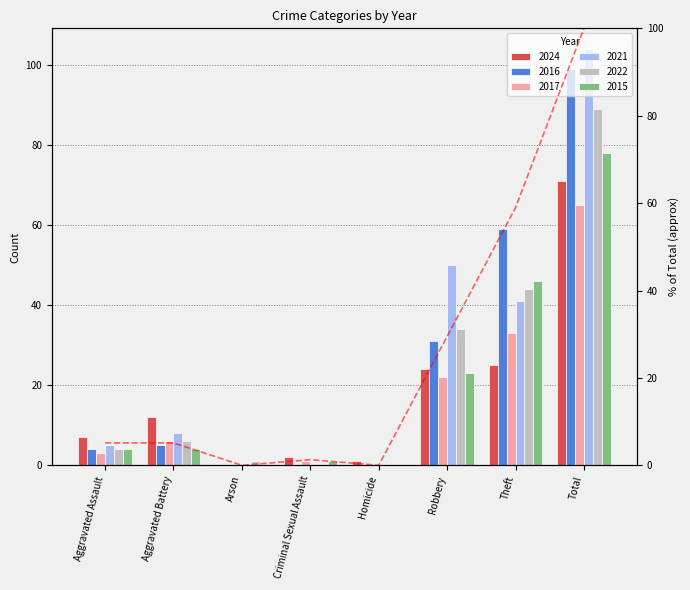

What is the label of the 6th bar from the left?

Robbery